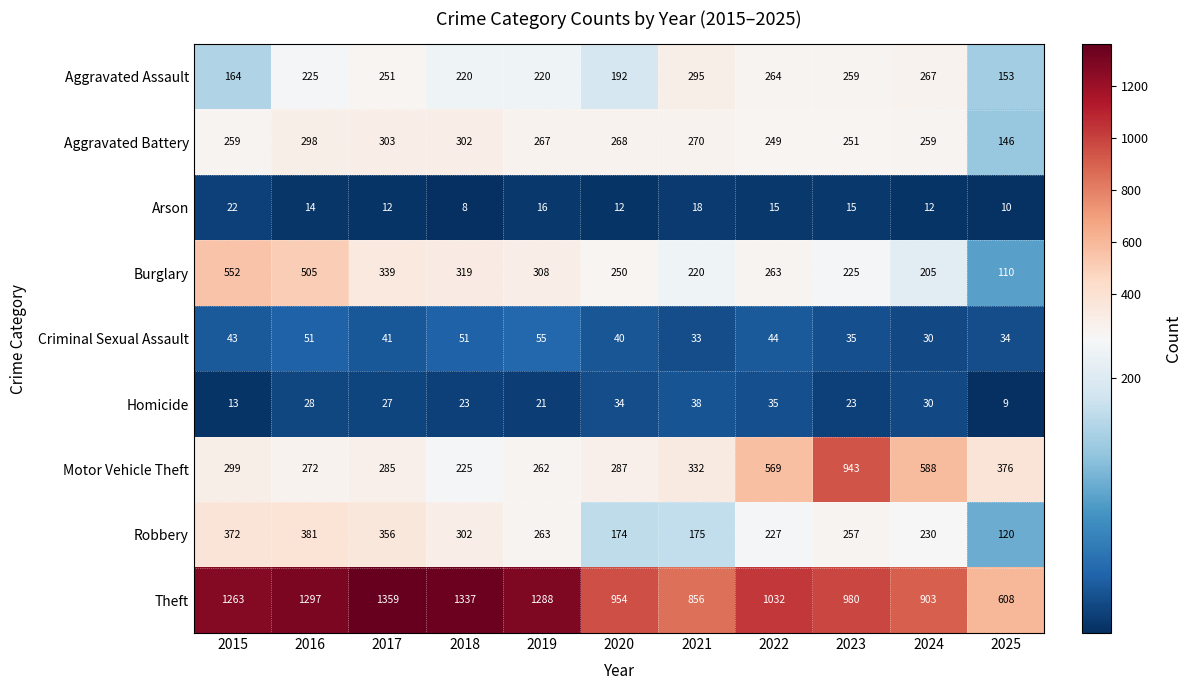

What is the sum of all Aggravated Battery values?

2872